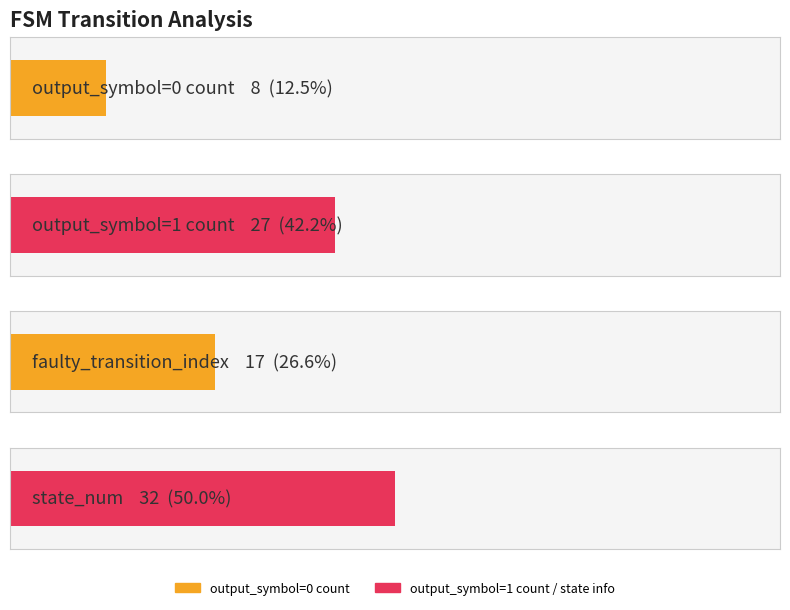

What is the sum of all output_symbol_1 values?

59